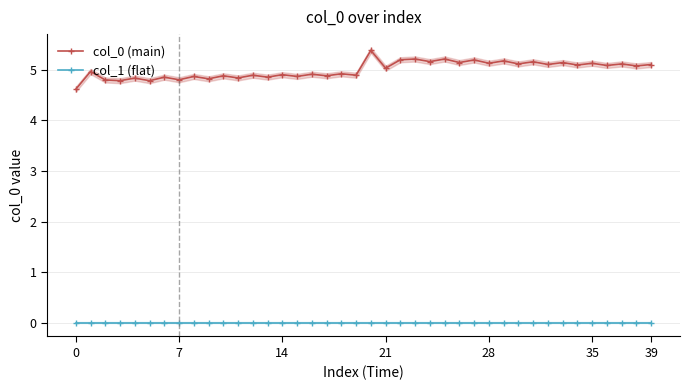

How many lines are shown in the chart?

2